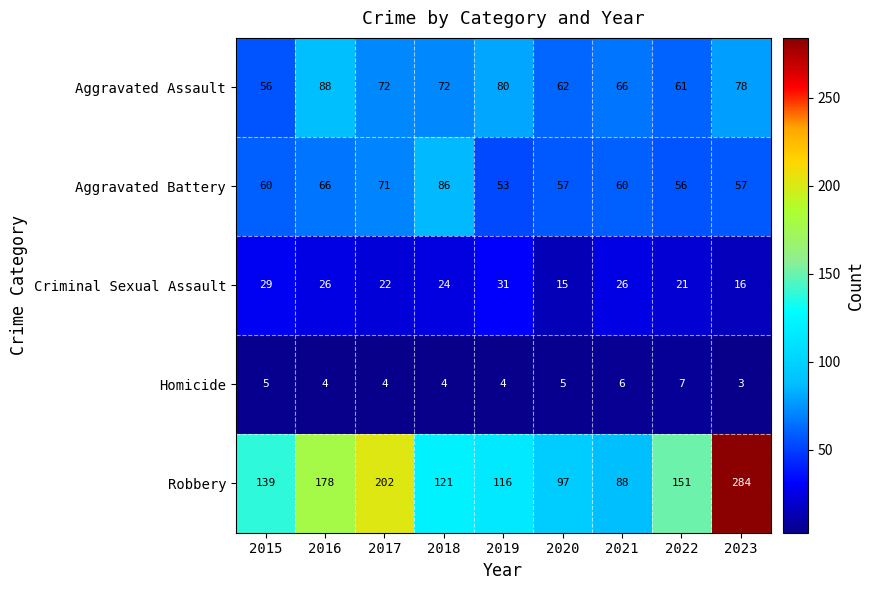

Is it true that Homicide equals 6 at 2017?

False